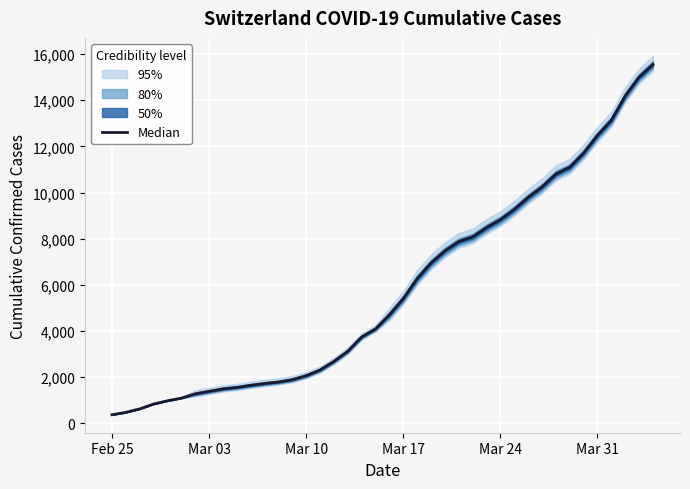

What is the smallest value displayed?

375.0